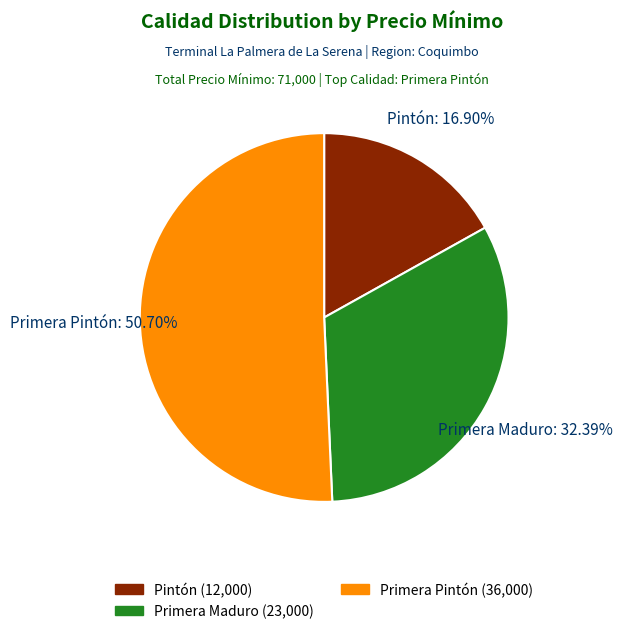

To the nearest percent, what portion does Pintón represent?

17%